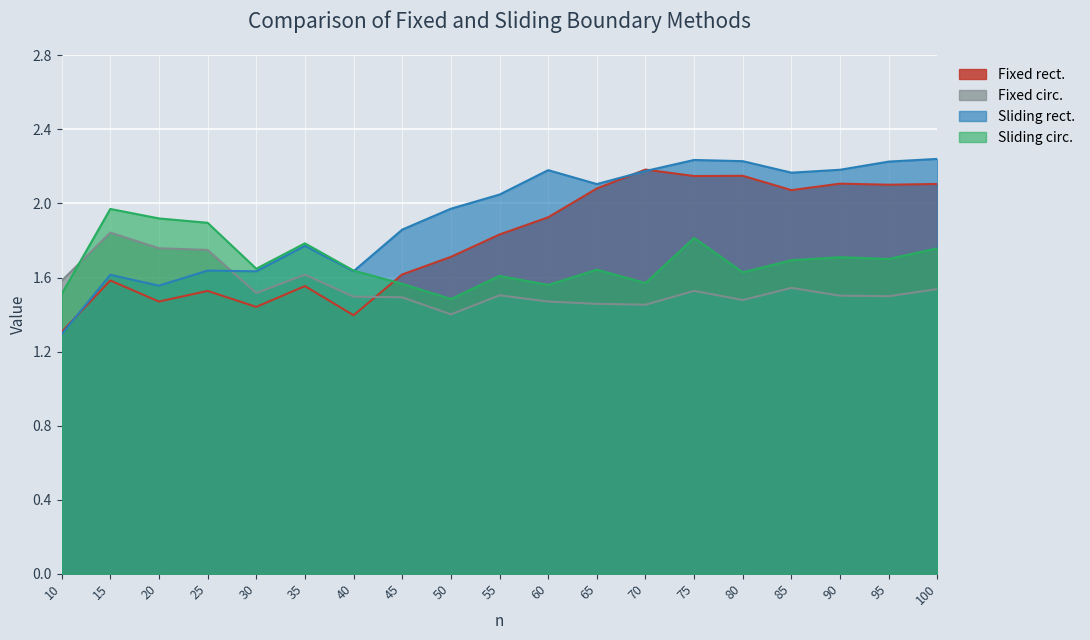

Rank the series by their maximum value, from highest to lowest.

Sliding rect., Fixed rect., Sliding circ., Fixed circ.